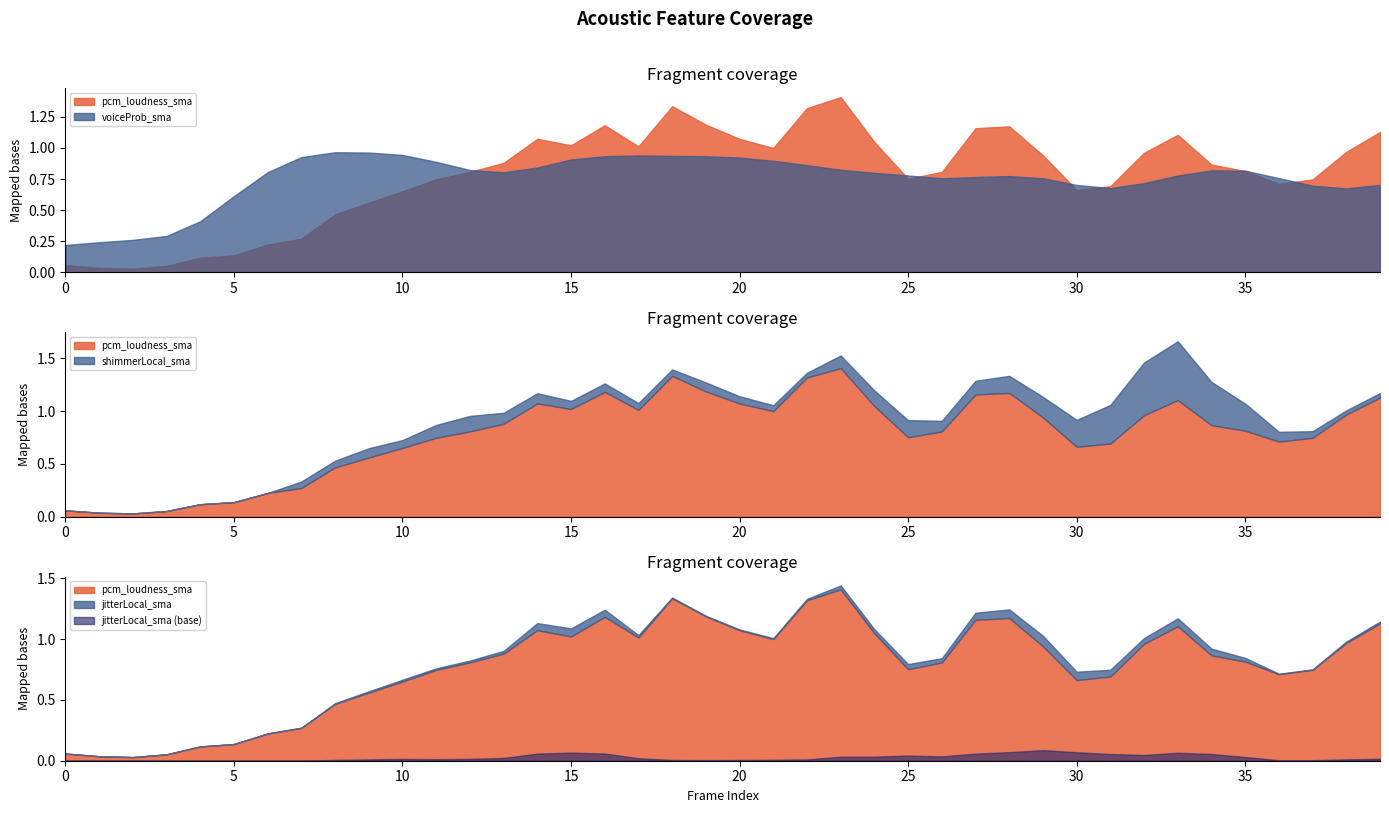

Between which two adjacent categories do pcm_loudness_sma and voiceProb_sma first intersect?

12 and 13